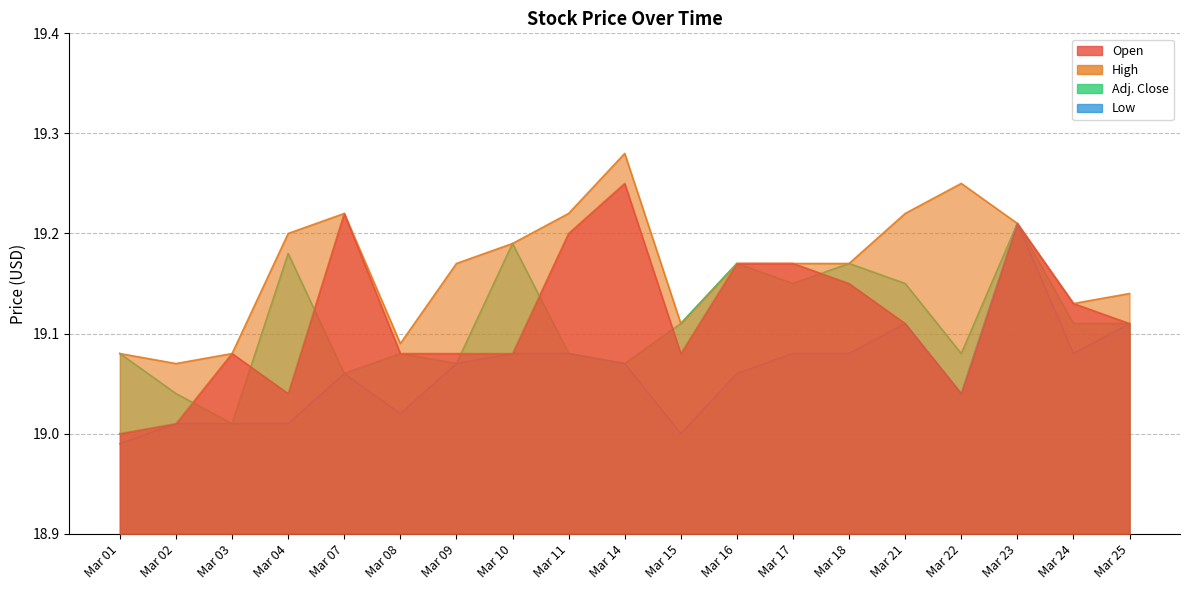

Where is the first local maximum for Open?

Mar 03